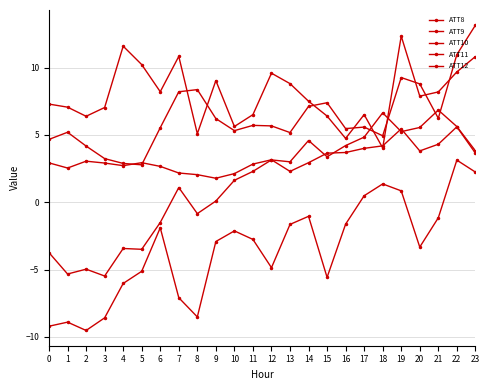

At which category is the sum across all series the highest?

22